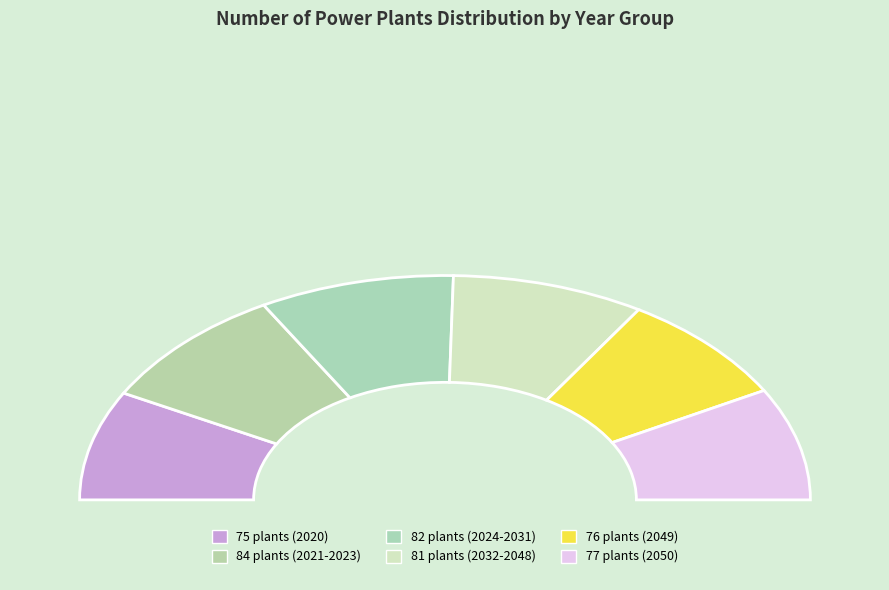

Between 2049 and 2020, which is larger?

2049